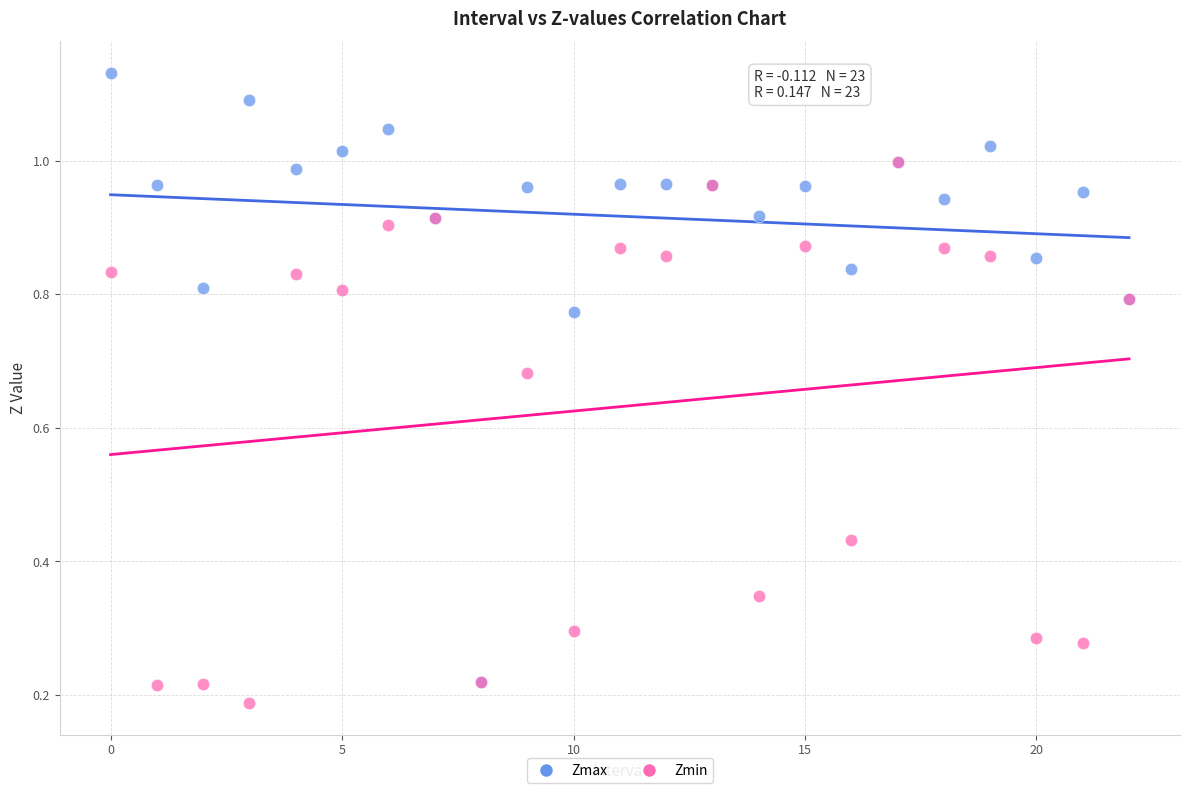

What are all the series names shown in the legend?

Zmax, Zmin